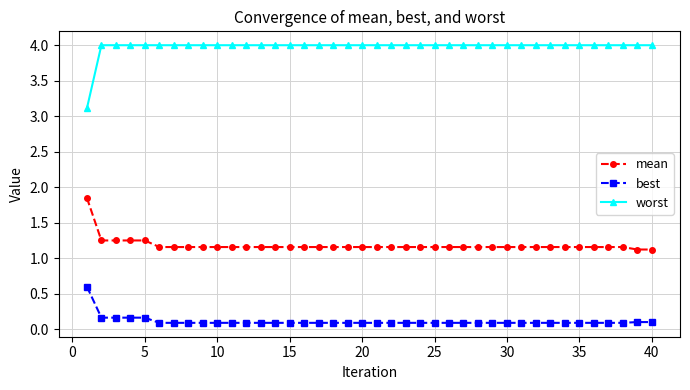

True or false: mean and best cross at least once.

False